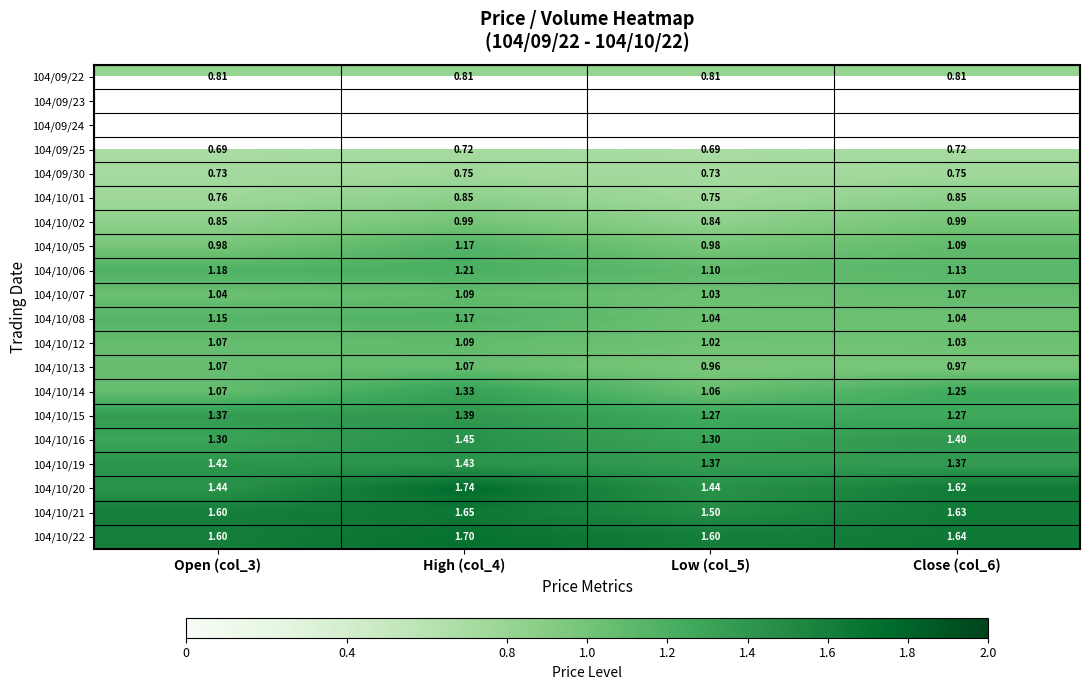

Is the value of 104/10/14 at Close (col_6) greater than the value of 104/10/05 at Open (col_3)?

Yes